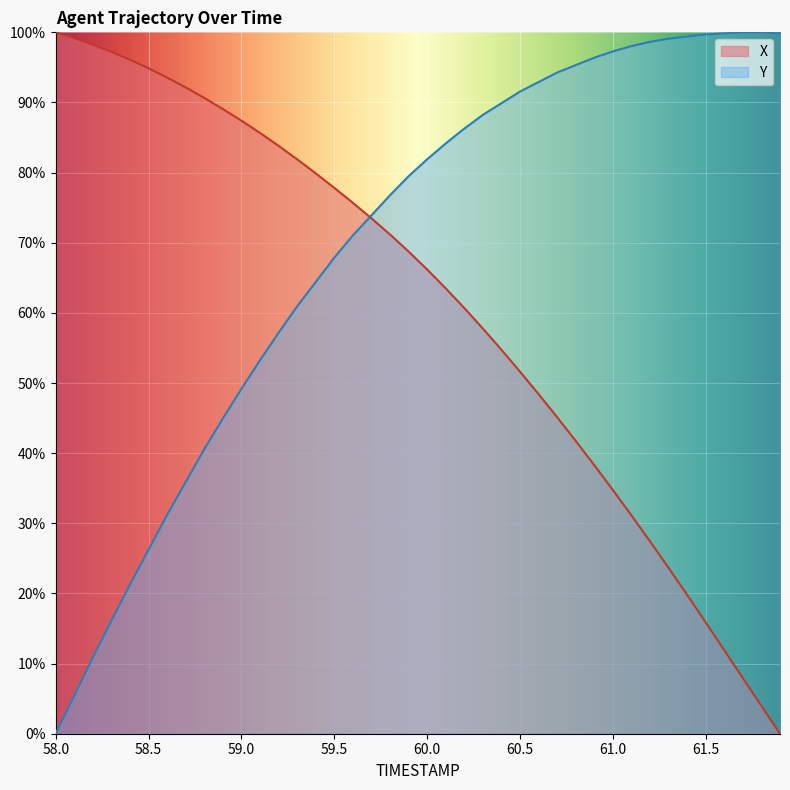

What is the value of the Y point at the 3rd from the left?

10.9